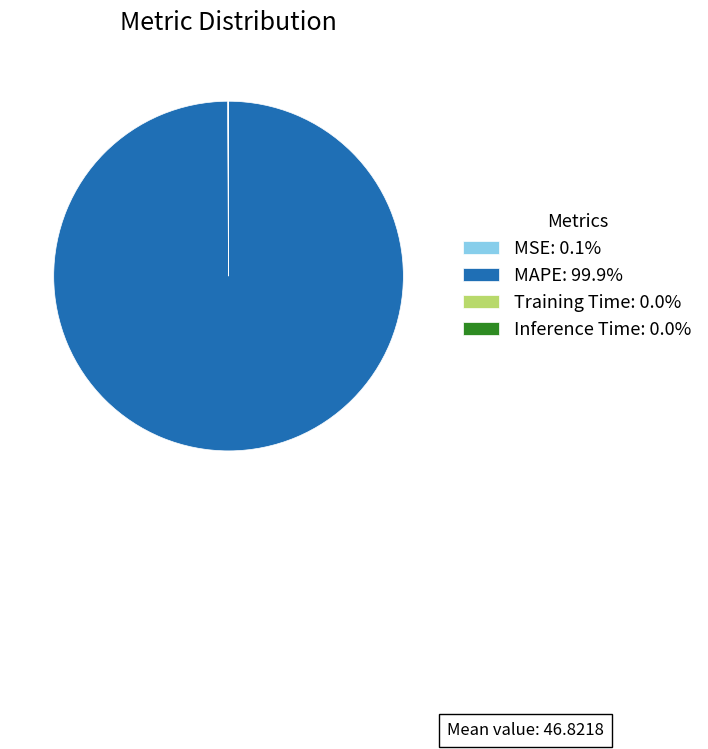

Does MAPE: 99.9% represent more than half of the total?

Yes